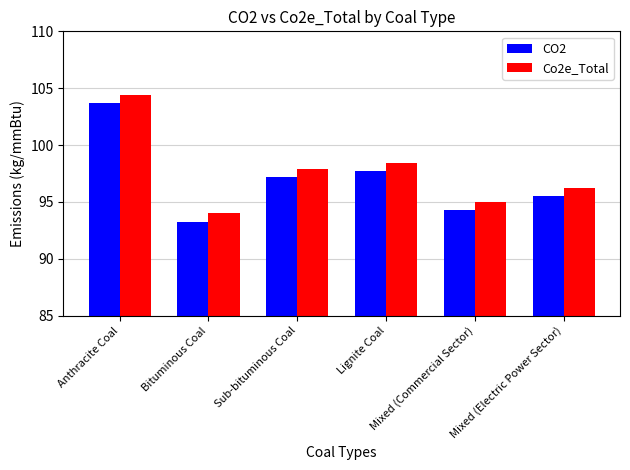

What is the label of the 4th bar from the right?

Sub-bituminous Coal